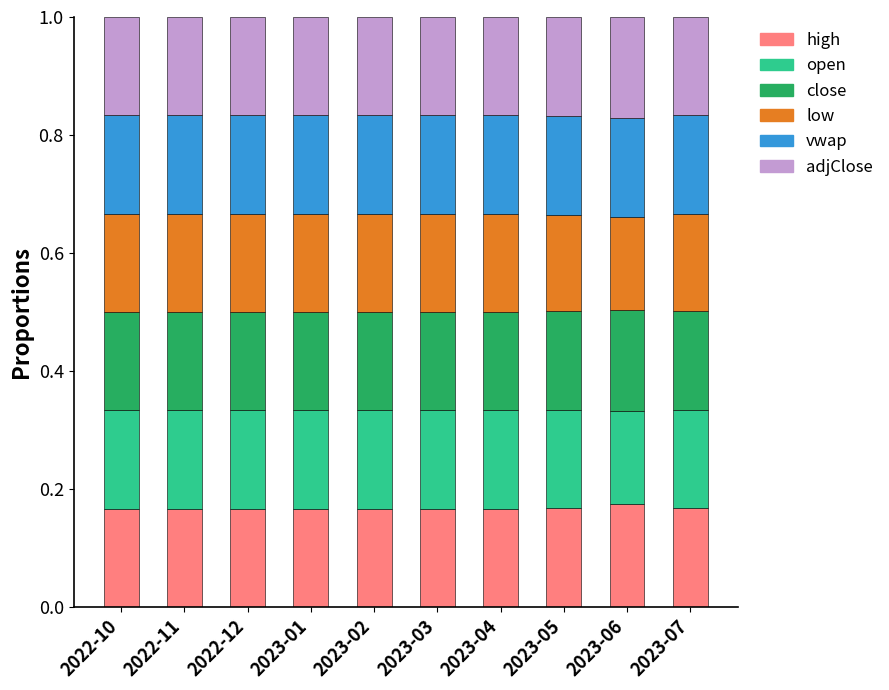

What is the total value across all series at 2023-07?

1.0